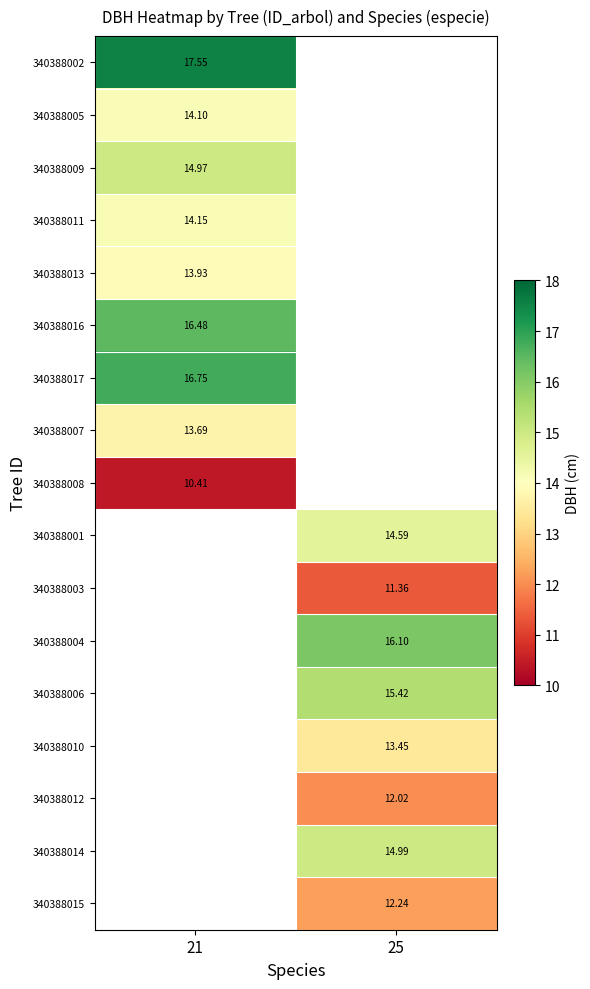

Is the value of 340388012 at 25 greater than the value of 340388011 at 21?

No